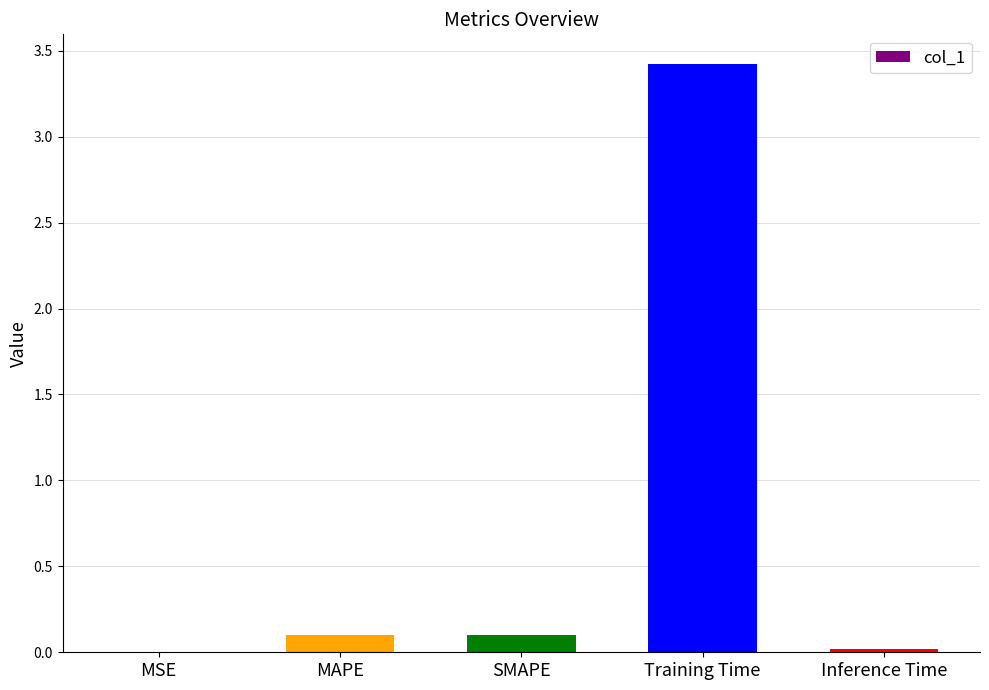

The value at Training Time is 3.4. True or false?

True